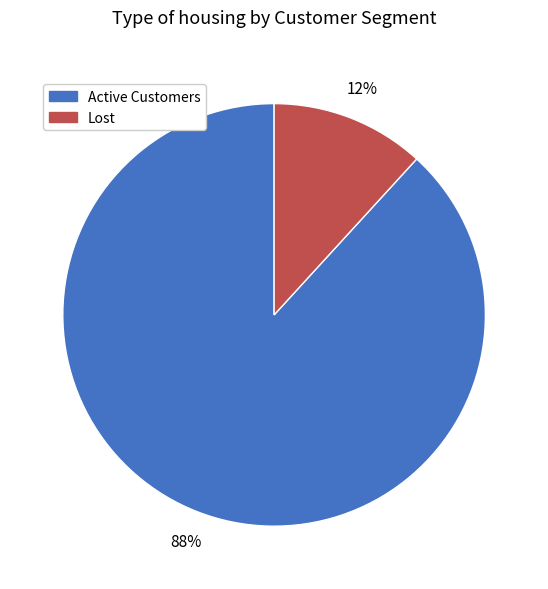

Does any single category account for the majority?

Yes